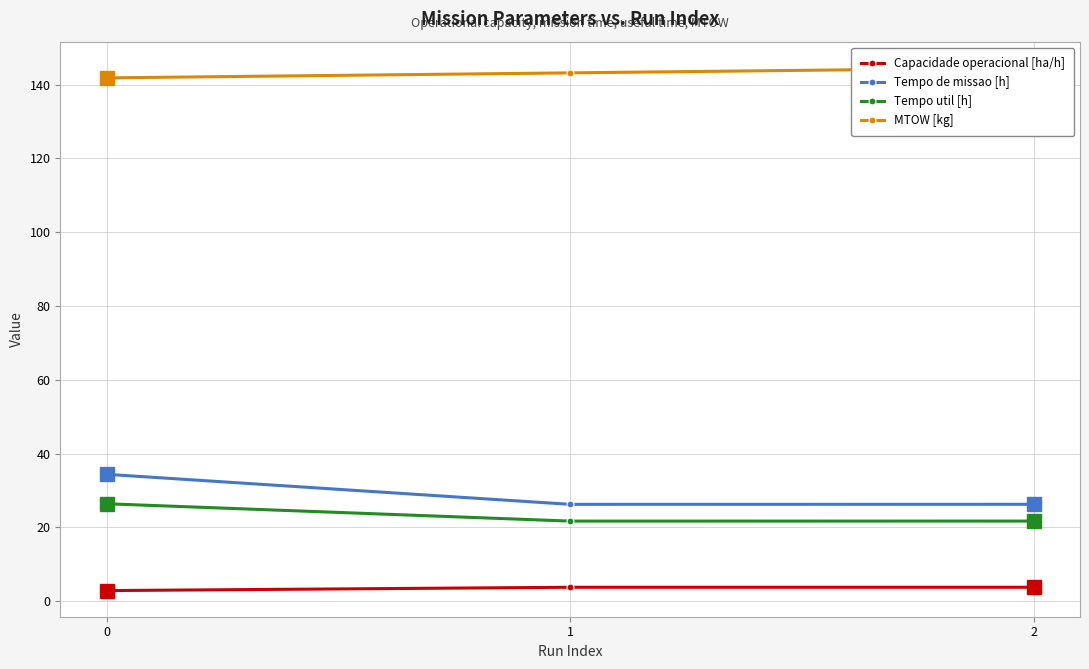

What is the approximate value of Capacidade operacional [ha/h] at 1?

3.8